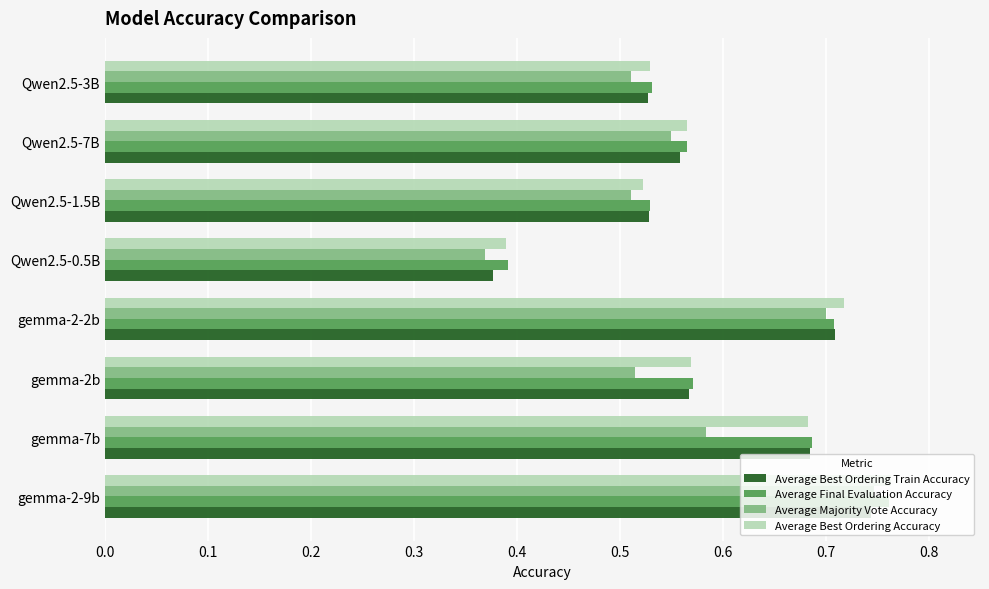

At which category is the sum across all series the highest?

gemma-2-9b